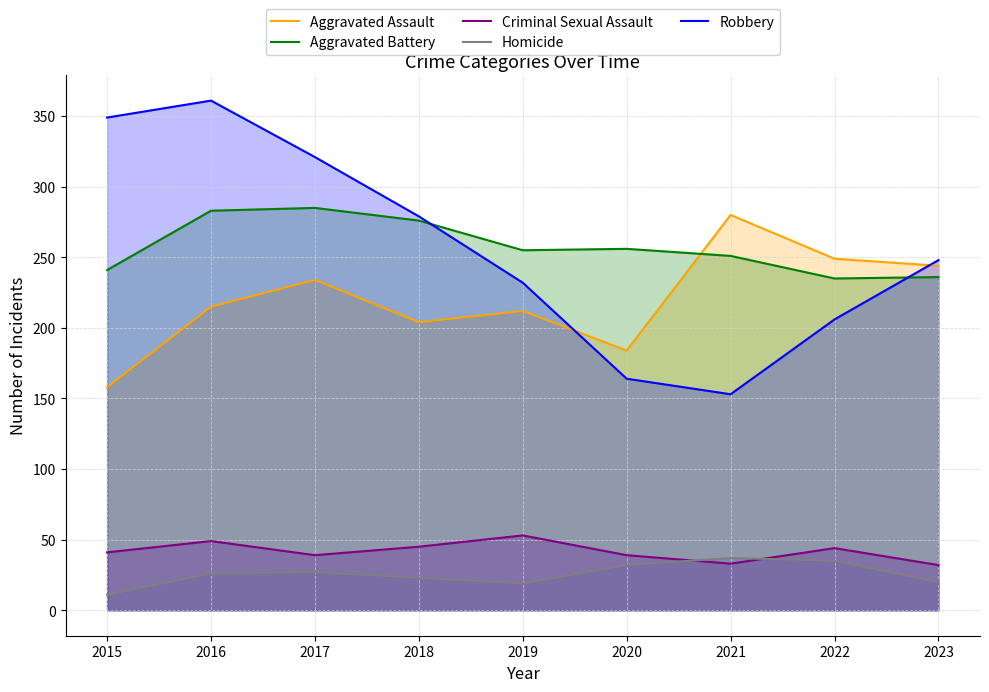

Between 2016 and 2022, which is larger?

2022